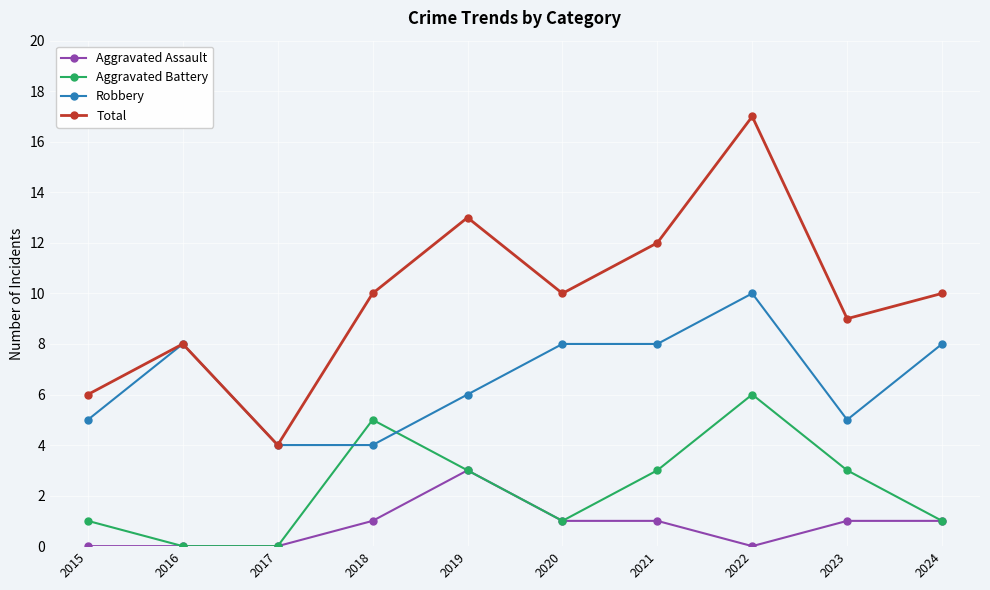

True or false: Total and Aggravated Assault intersect in this chart.

False